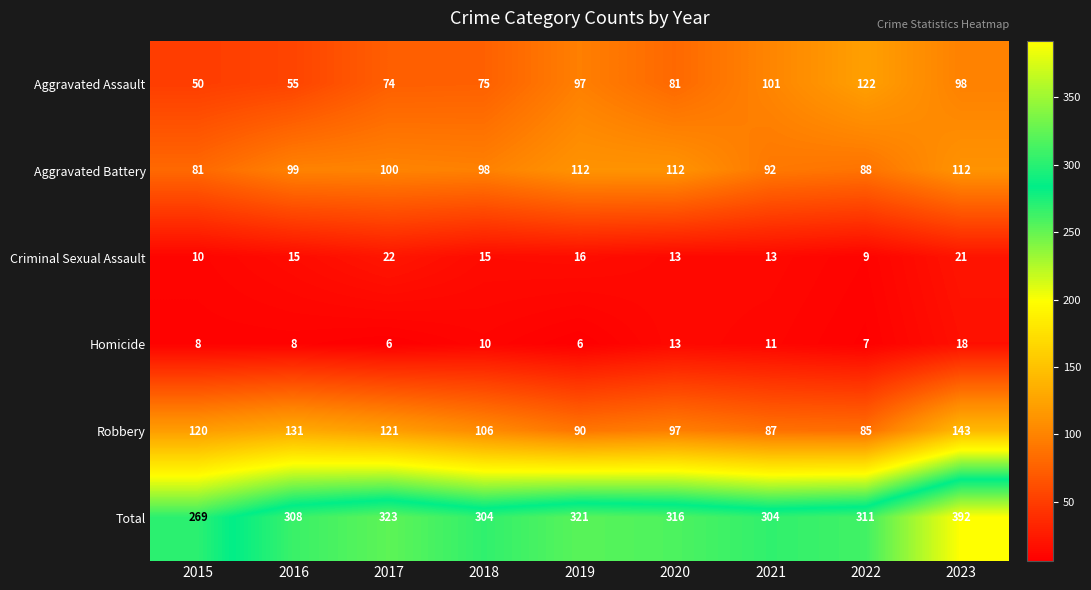

Count the number of categories in the chart.

9